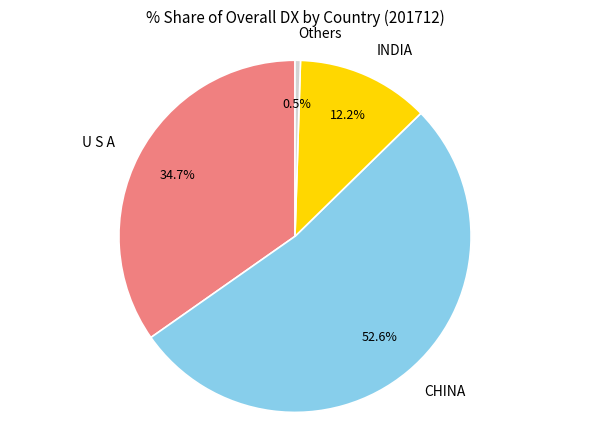

Rank the categories by value from lowest to highest.

Others, INDIA, U S A, CHINA